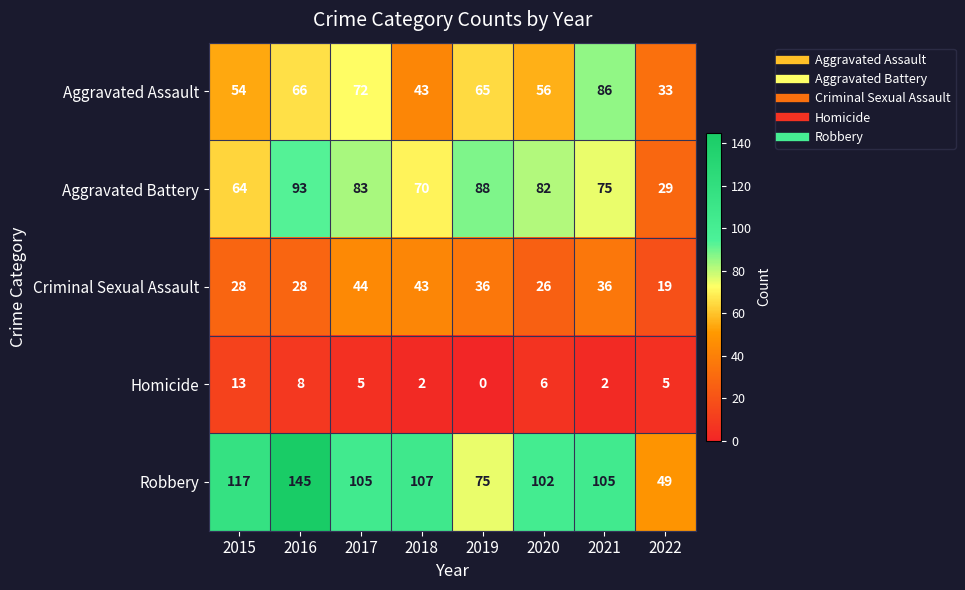

At which category is the sum across all series the highest?

2016